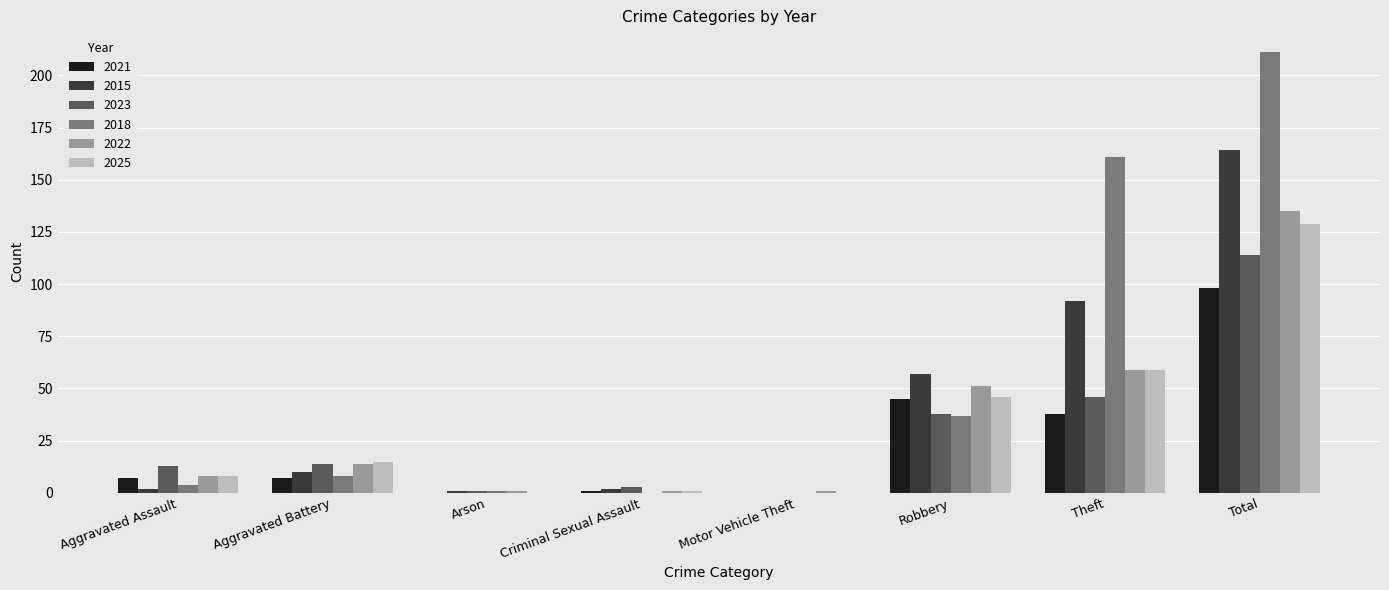

Which label corresponds to the largest value in the chart?

Total